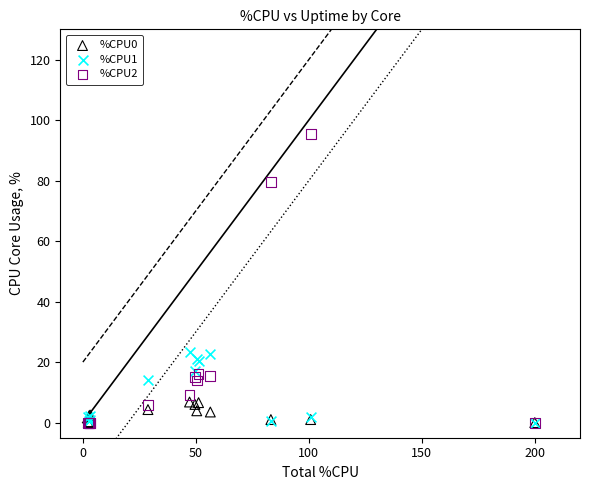

Which series reaches the maximum Y coordinate?

%CPU2